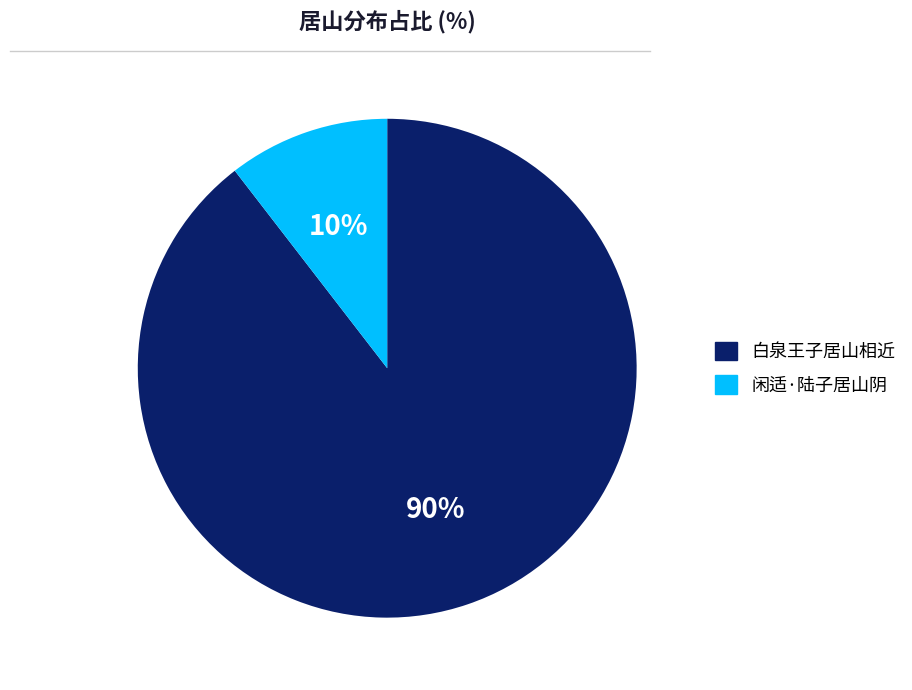

How many slices are in this pie chart?

2